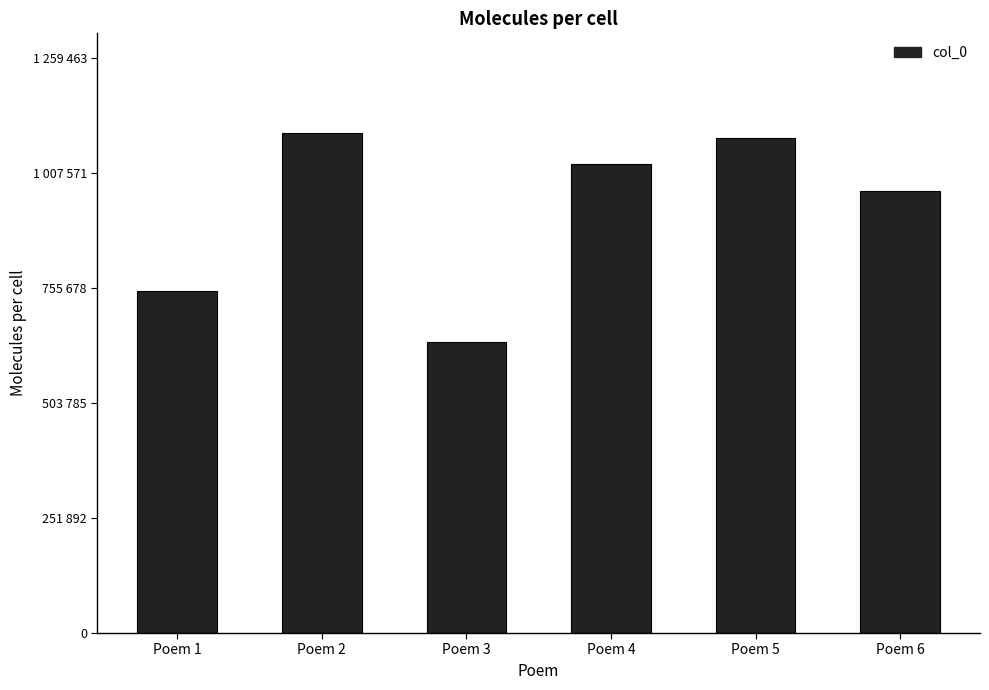

Rank the categories by value from lowest to highest.

Poem 3, Poem 1, Poem 6, Poem 4, Poem 5, Poem 2